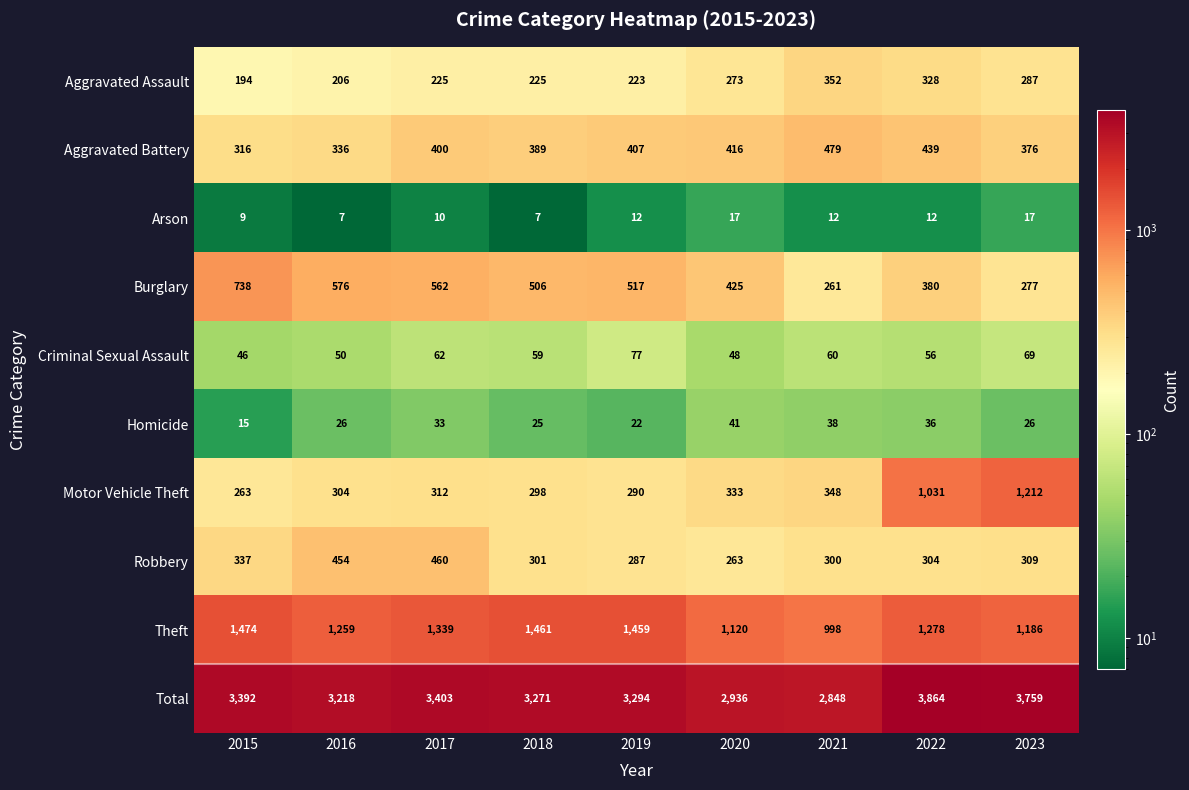

What is the highest value of the Criminal Sexual Assault series?

77